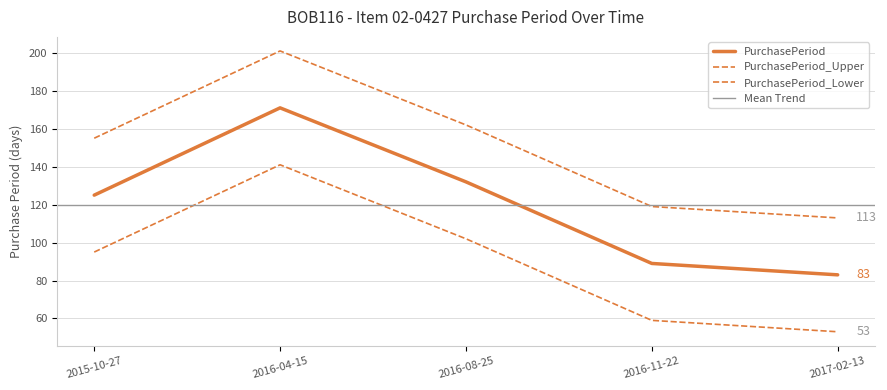

Rank the categories by value from lowest to highest.

2017-02-13, 2016-11-22, 2015-10-27, 2016-08-25, 2016-04-15